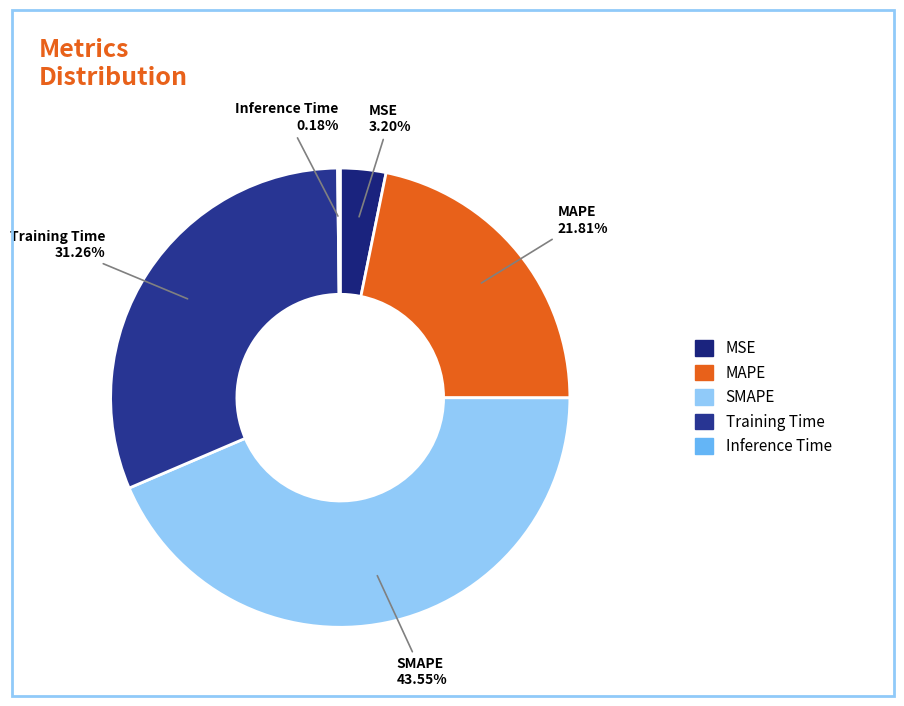

Which has a higher value, MSE or Training Time?

Training Time